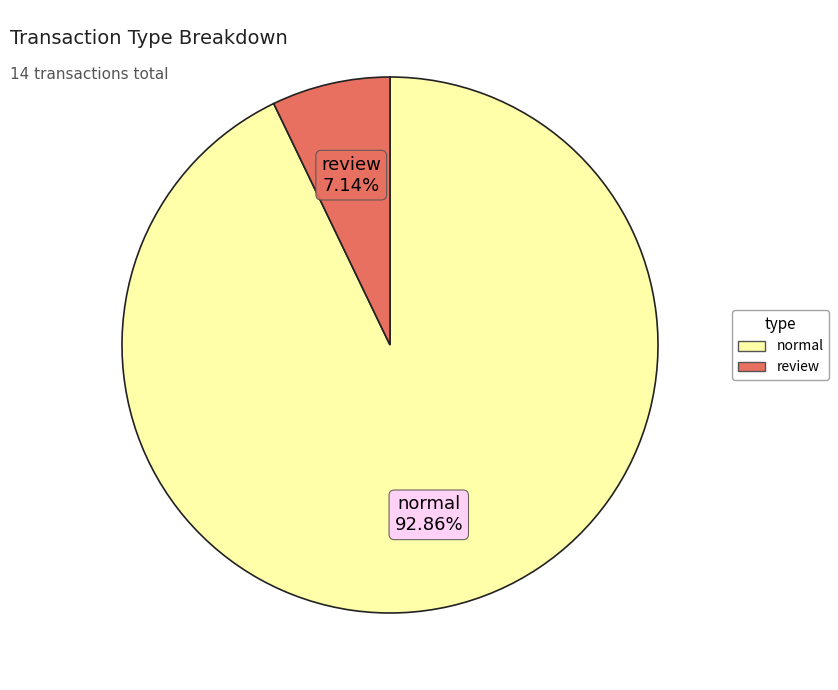

To the nearest percent, what is the combined percentage of review and normal?

100%